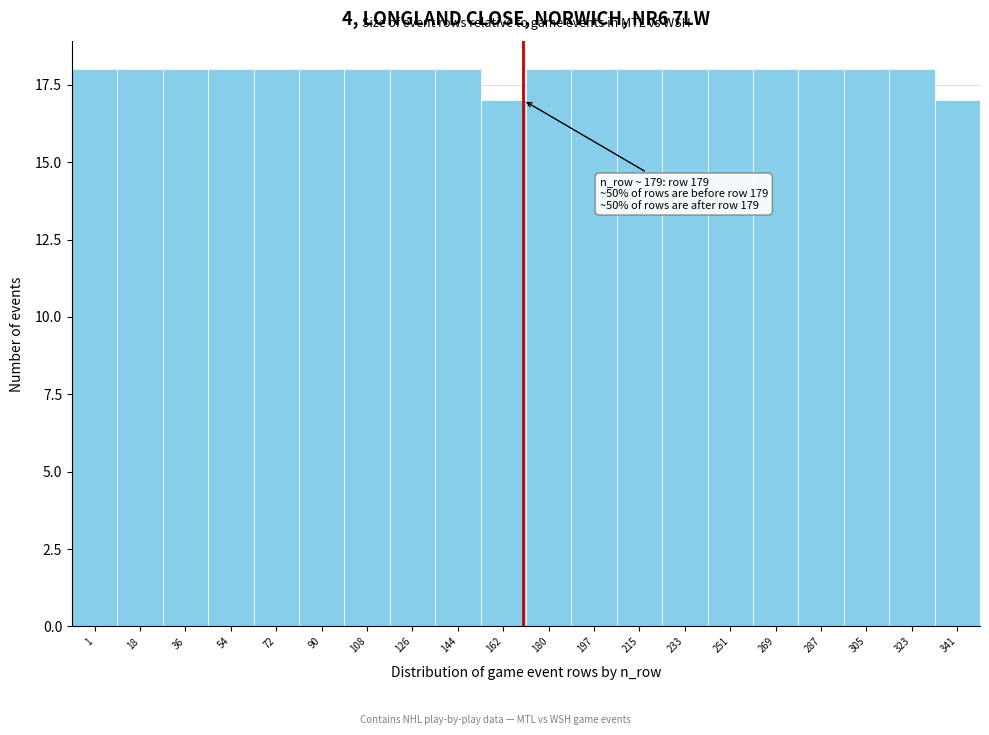

Reading right to left, list all the values displayed in this chart.

17	18	18	18	18	18	18	18	18	18	17	18	18	18	18	18	18	18	18	18